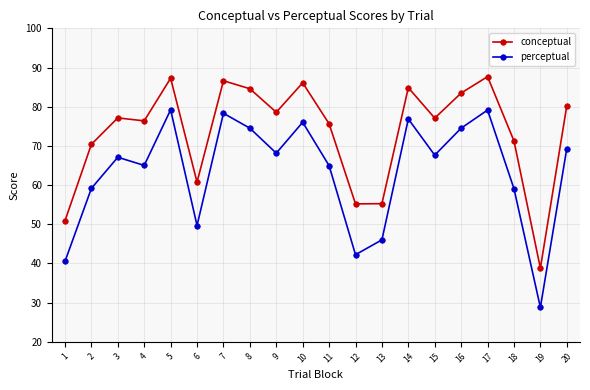

List the series in order of their overall mean, highest first.

conceptual, perceptual